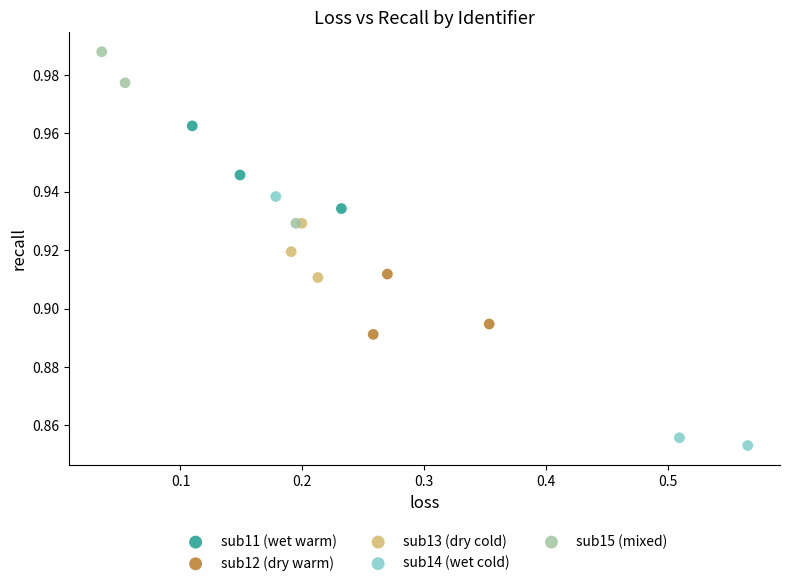

What are all the series names shown in the legend?

sub11 (wet warm), sub12 (dry warm), sub13 (dry cold), sub14 (wet cold), sub15 (mixed)